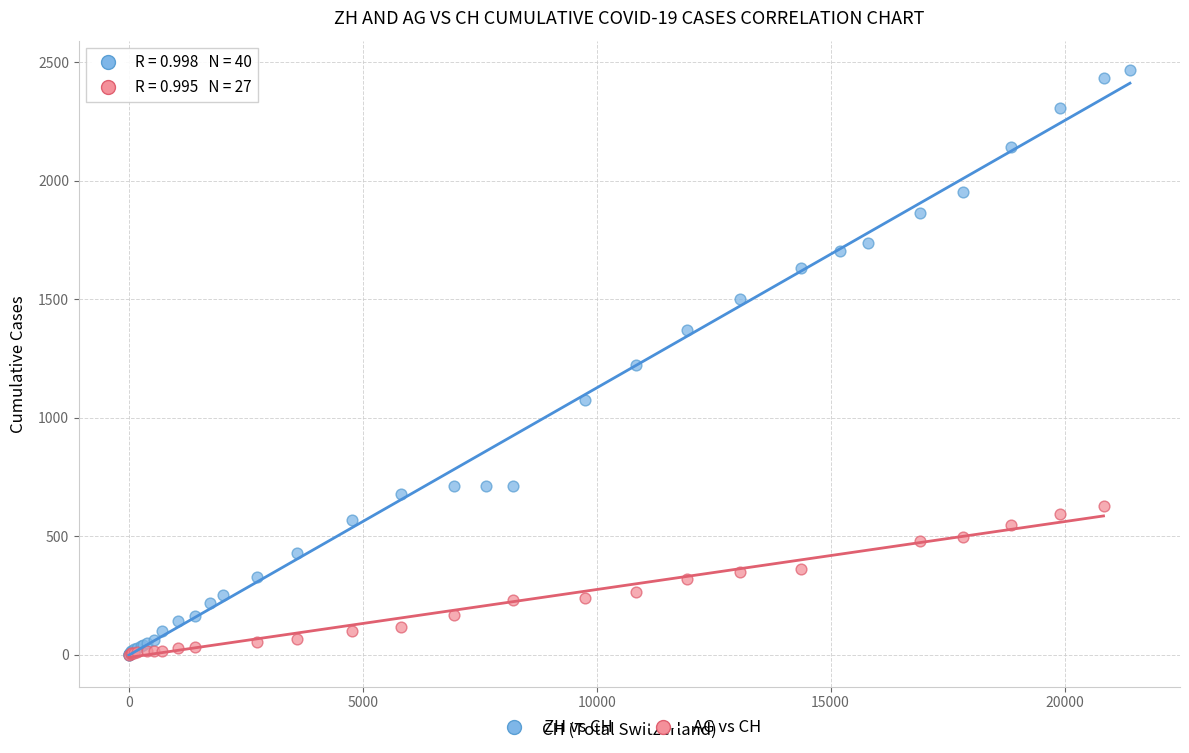

Which series has the largest Y range (max minus min)?

ZH vs CH